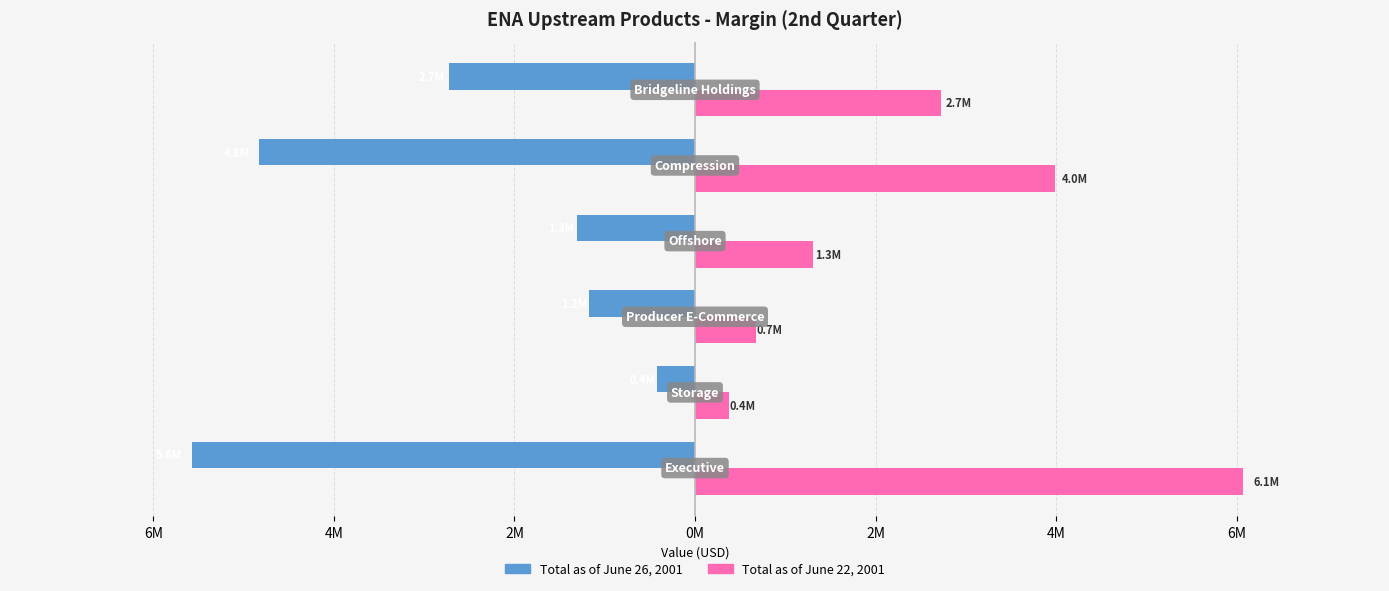

What is the sum of all Total as of June 22, 2001 values?

15138000